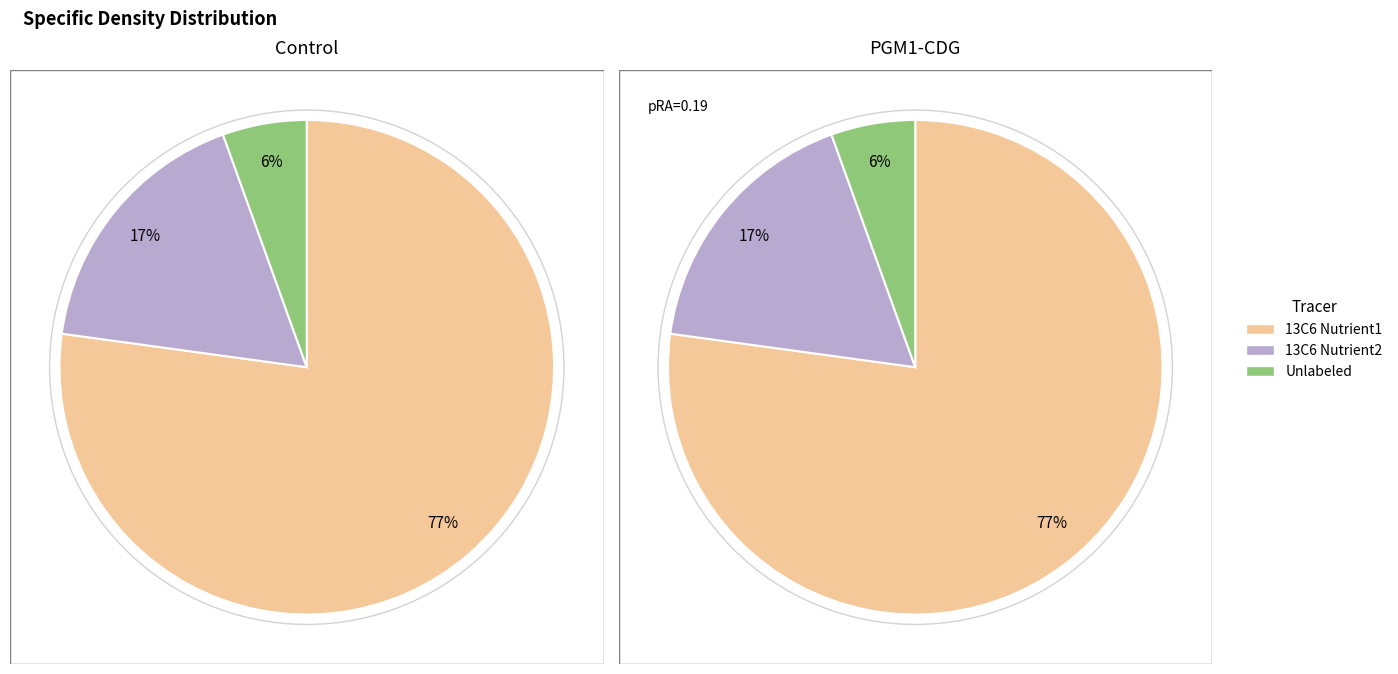

Which series has the largest range (max minus min)?

13C6 Nutrient2